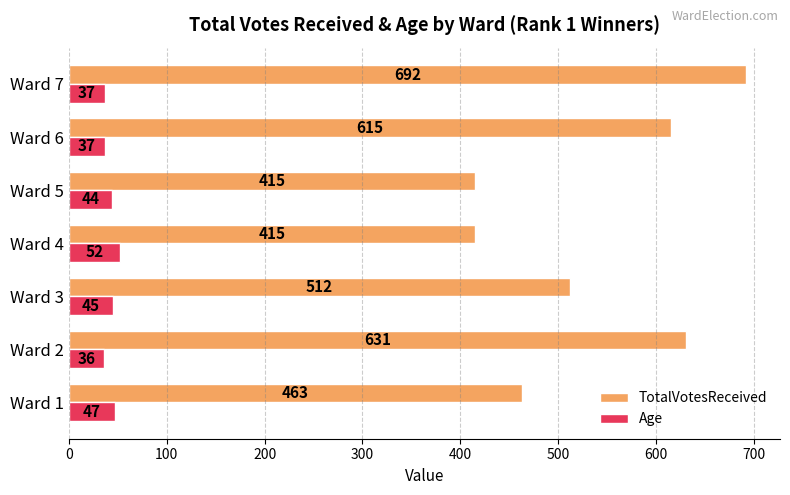

What is the average value of the TotalVotesReceived series?

535